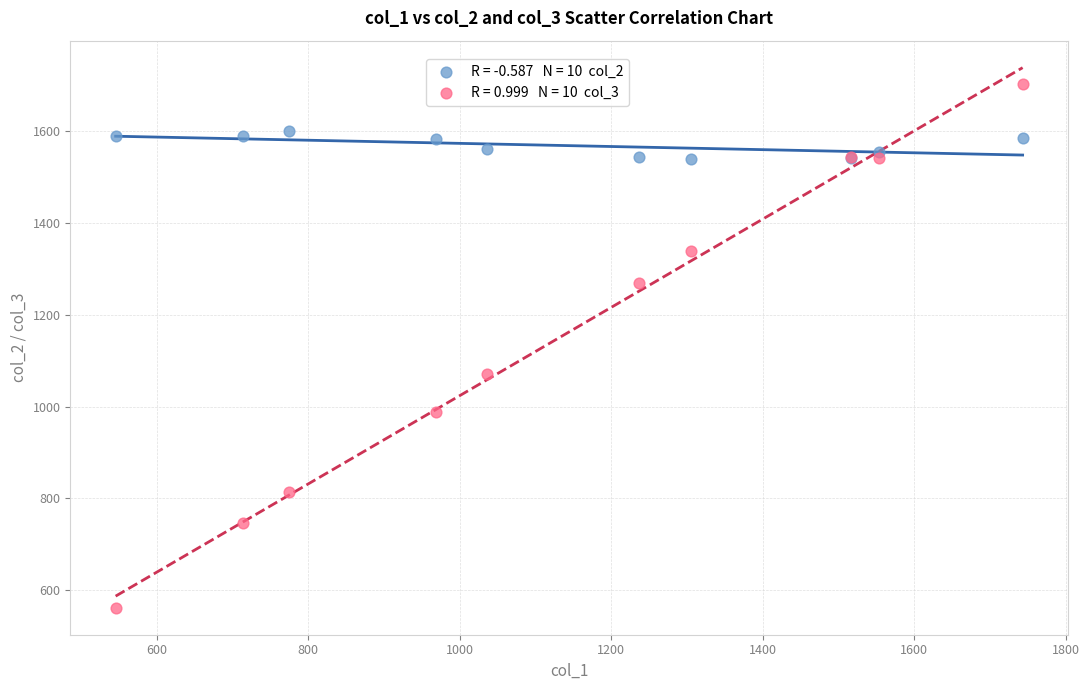

Across all series, what Y value is closest to 1132?

1070.8